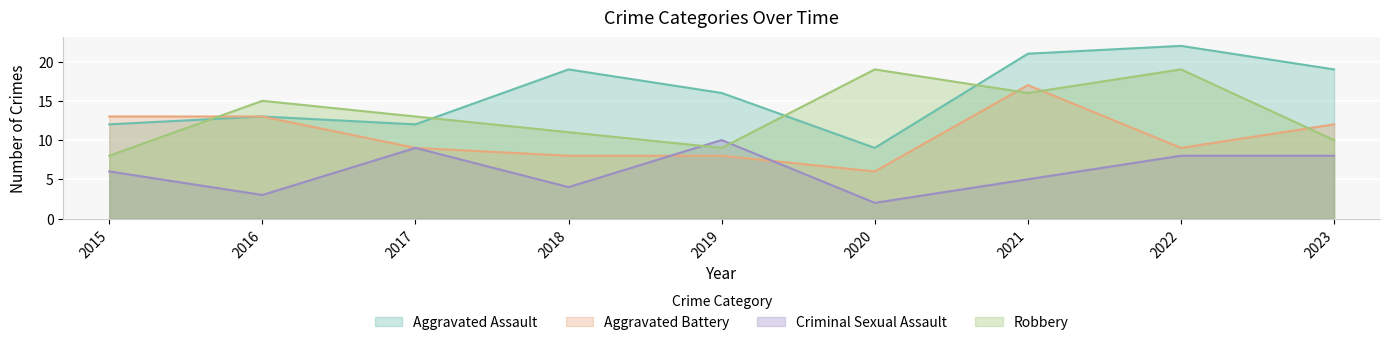

Between 2018 and 2021, which series saw the biggest shift?

Aggravated Battery